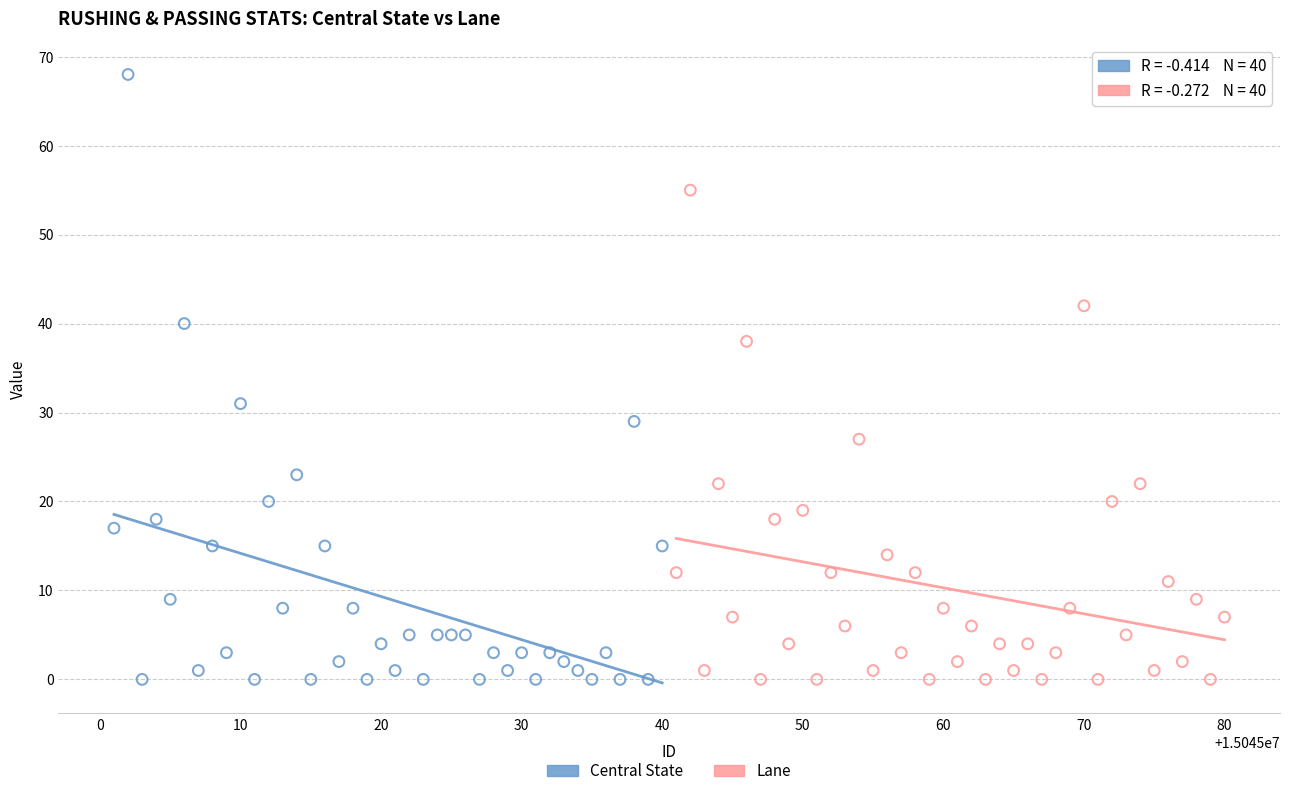

Which series has the widest spread of Y values?

Central State